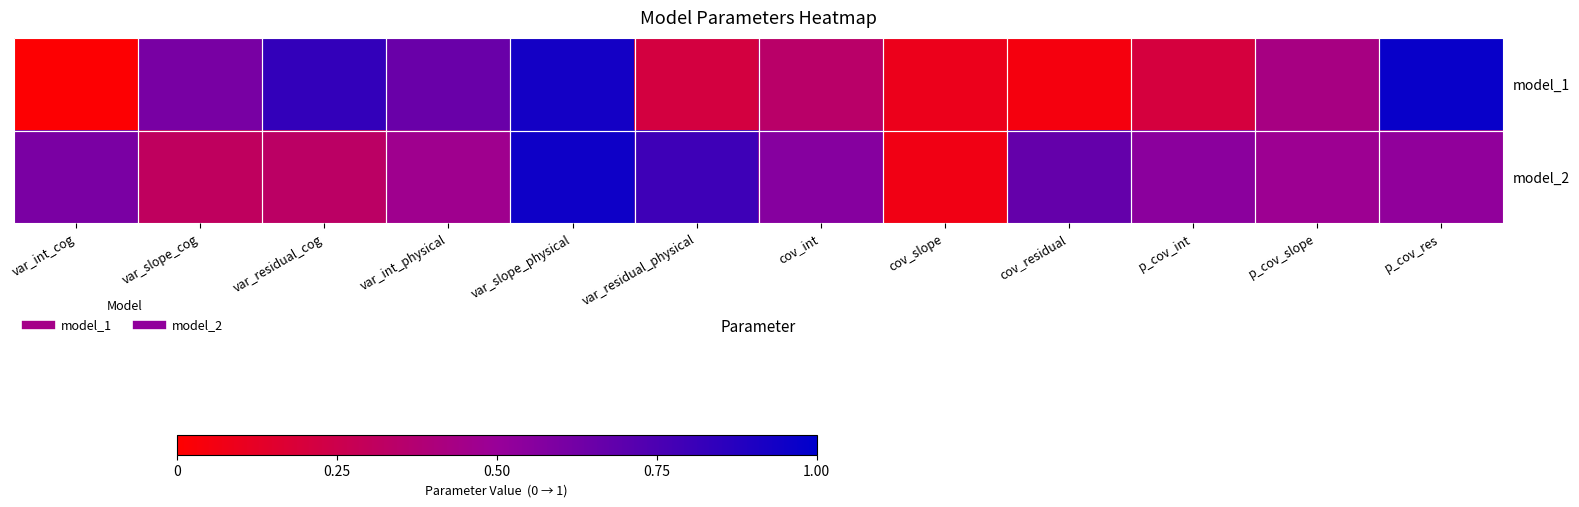

How many distinct data groups are displayed?

2